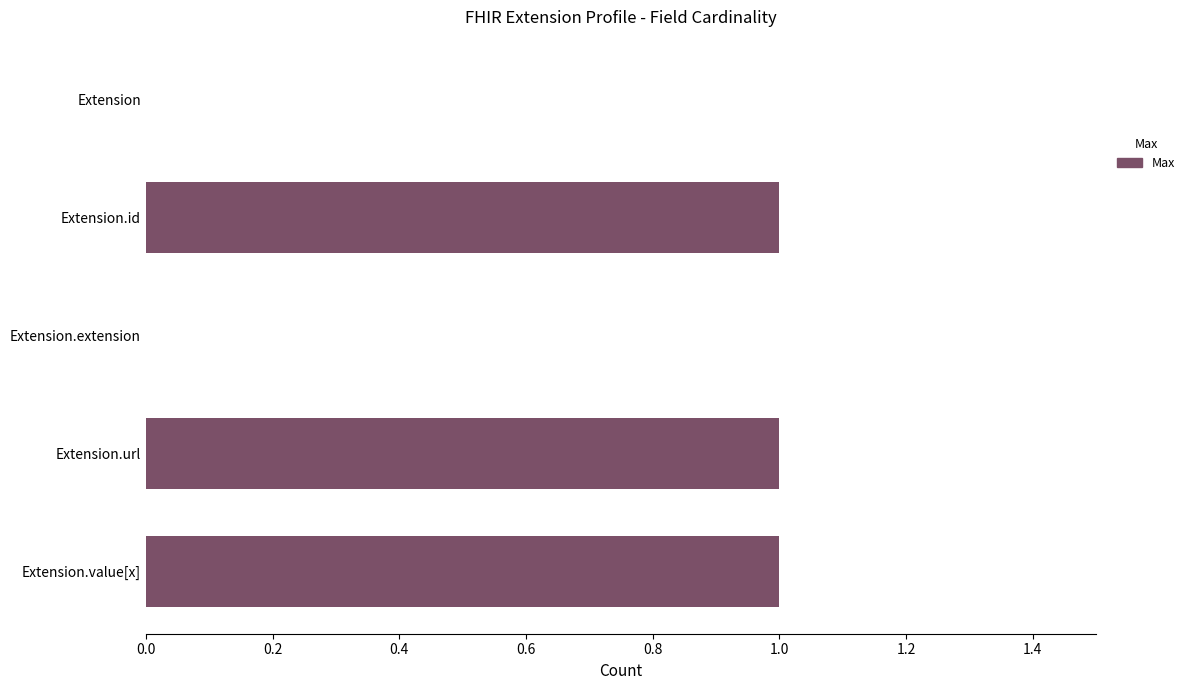

What is the change in value from Extension to Extension.url?

+1